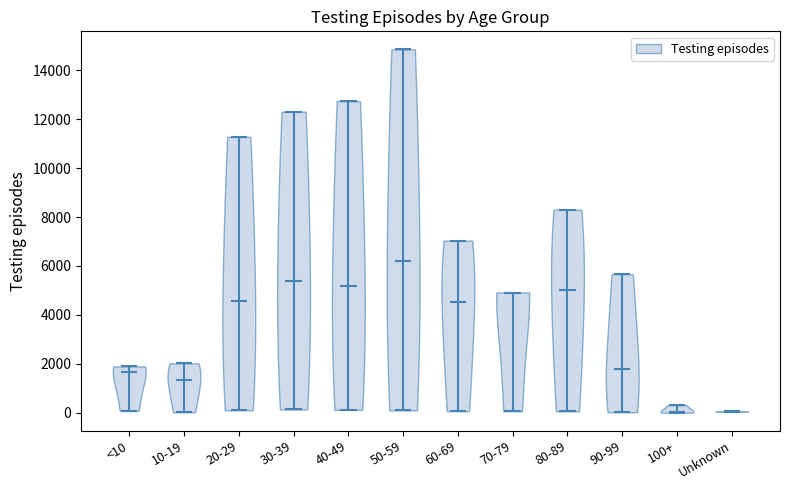

Reading left to right, read every violin against the y-axis: where its median line is, and the lowest and highest points it reaches. The values are not printed on the chart, so give them approximately, as read against the axis.

<10: median line 1600, lowest point 0, highest point 1800
10-19: median line 1400, lowest point 0, highest point 2000
20-29: median line 4600, lowest point 200, highest point 11200
30-39: median line 5400, lowest point 200, highest point 12400
40-49: median line 5200, lowest point 200, highest point 12800
50-59: median line 6200, lowest point 0, highest point 14800
60-69: median line 4600, lowest point 0, highest point 7000
70-79: median line 4800, lowest point 0, highest point 5000
80-89: median line 5000, lowest point 0, highest point 8200
90-99: median line 1800, lowest point 0, highest point 5600
100+: median line 0, lowest point 0, highest point 400
Unknown: median line 0, lowest point 0, highest point 0